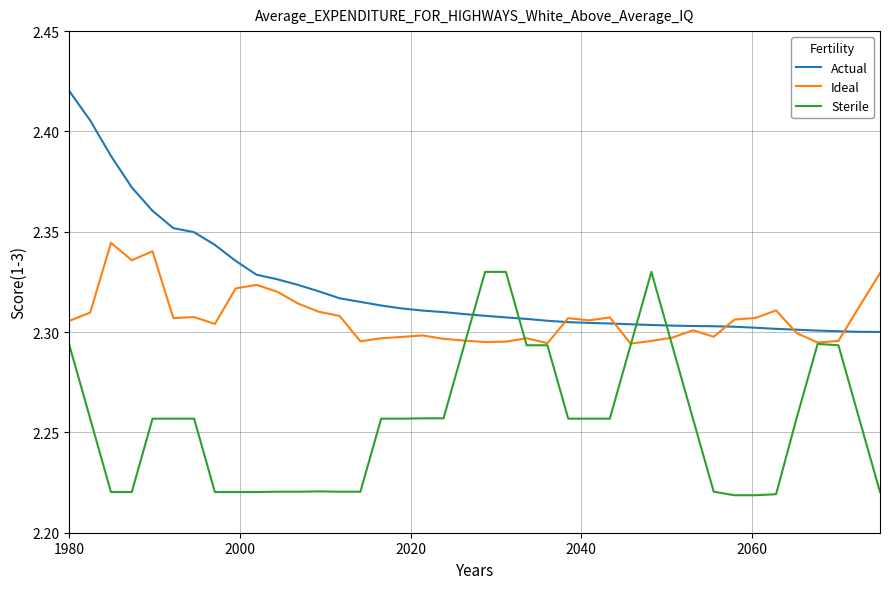

True or false: Actual and Ideal intersect in this chart.

True